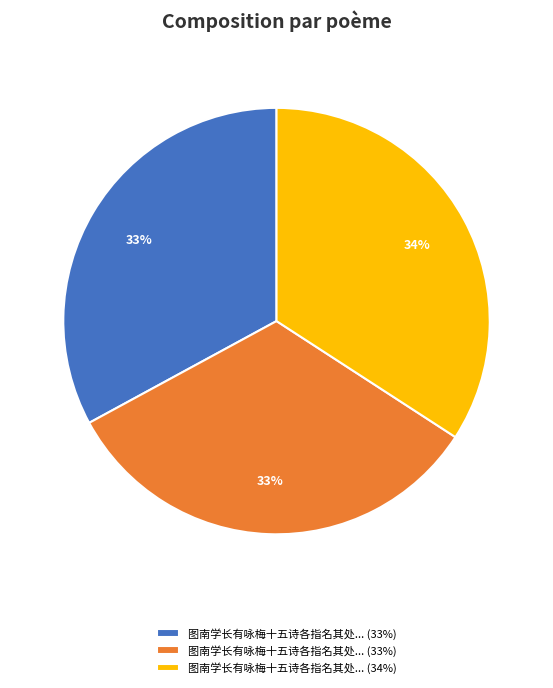

Is there a majority slice in this chart?

No